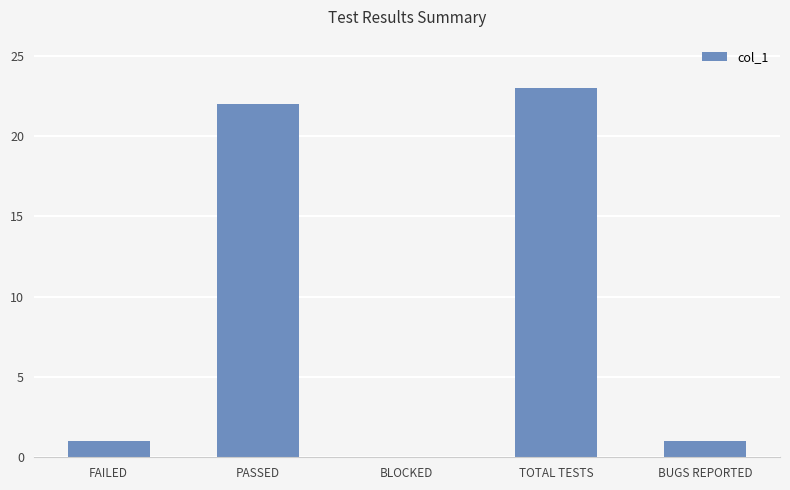

What is the difference between the values at BLOCKED and TOTAL TESTS?

23